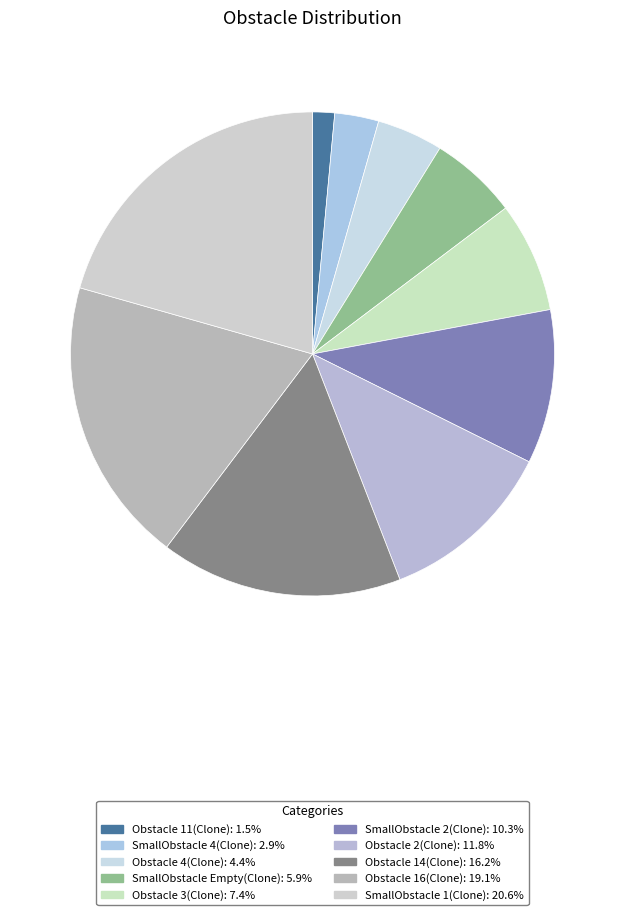

To the nearest percent, what portion does SmallObstacle 4(Clone) represent?

3%